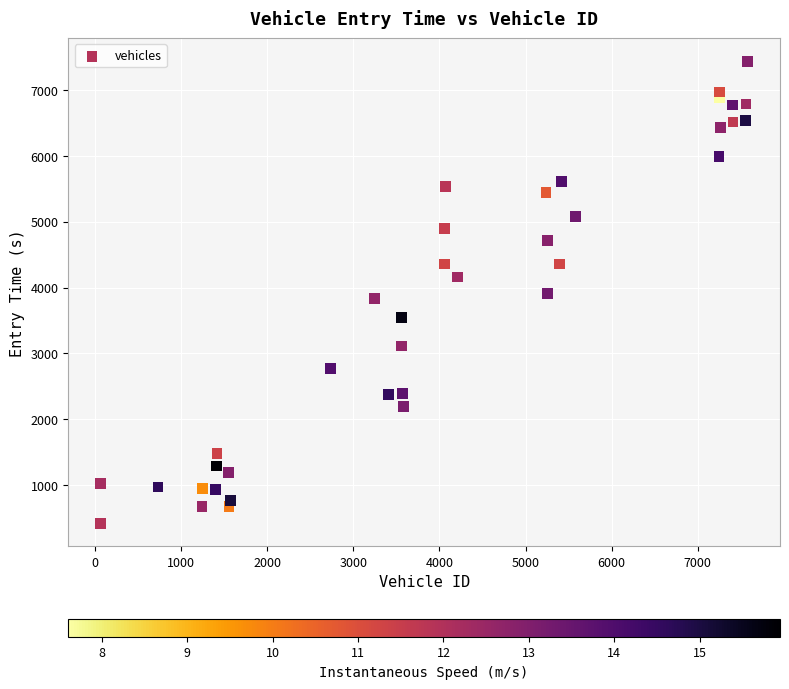

What is the range of Y values (max minus min)?

7021.0